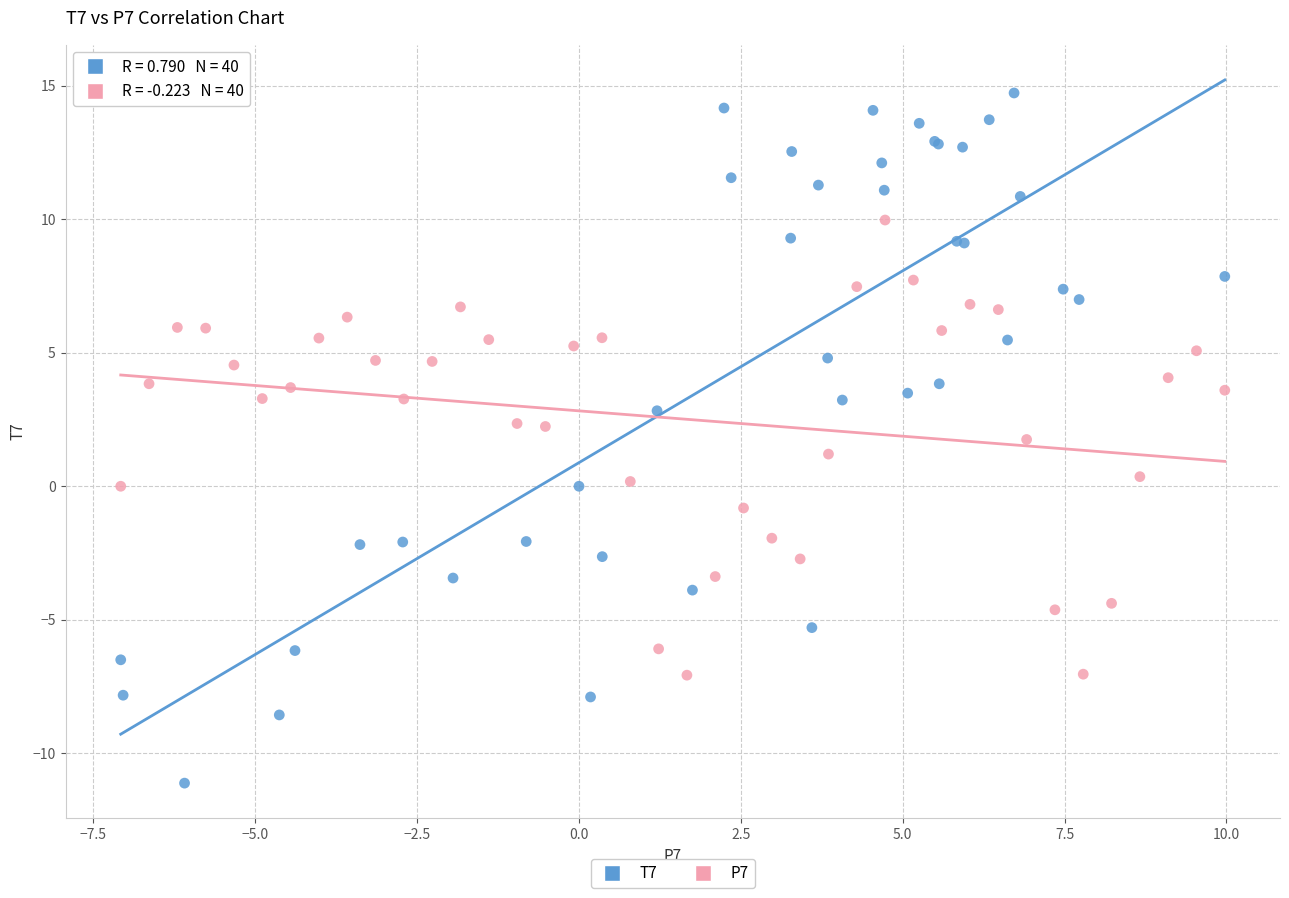

Which series reaches the minimum Y coordinate?

T7